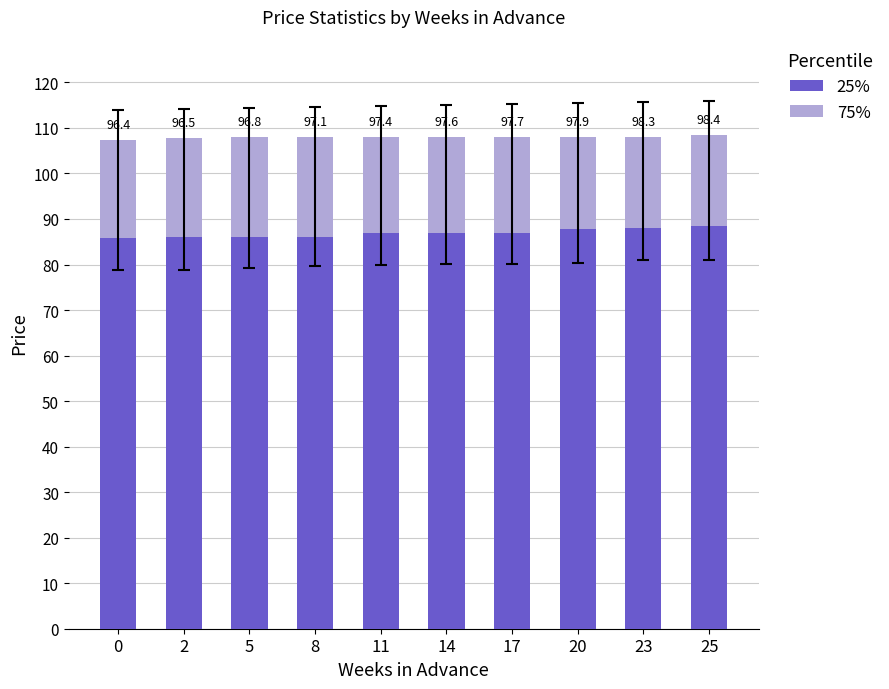

What are all the series names shown in the legend?

25%, 75%